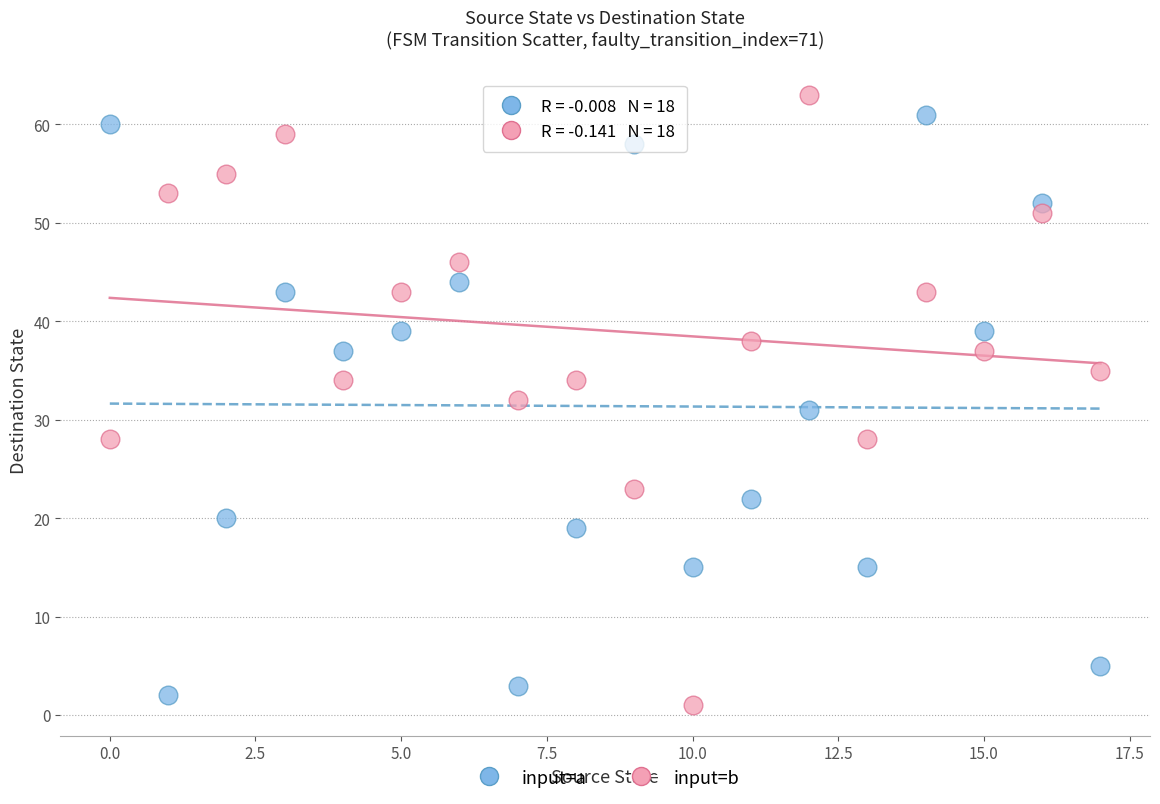

Which series reaches the minimum Y coordinate?

input=b